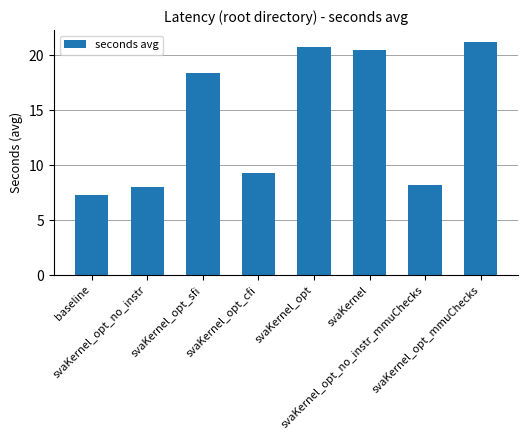

What is the difference between the second highest and minimum values?

13.4